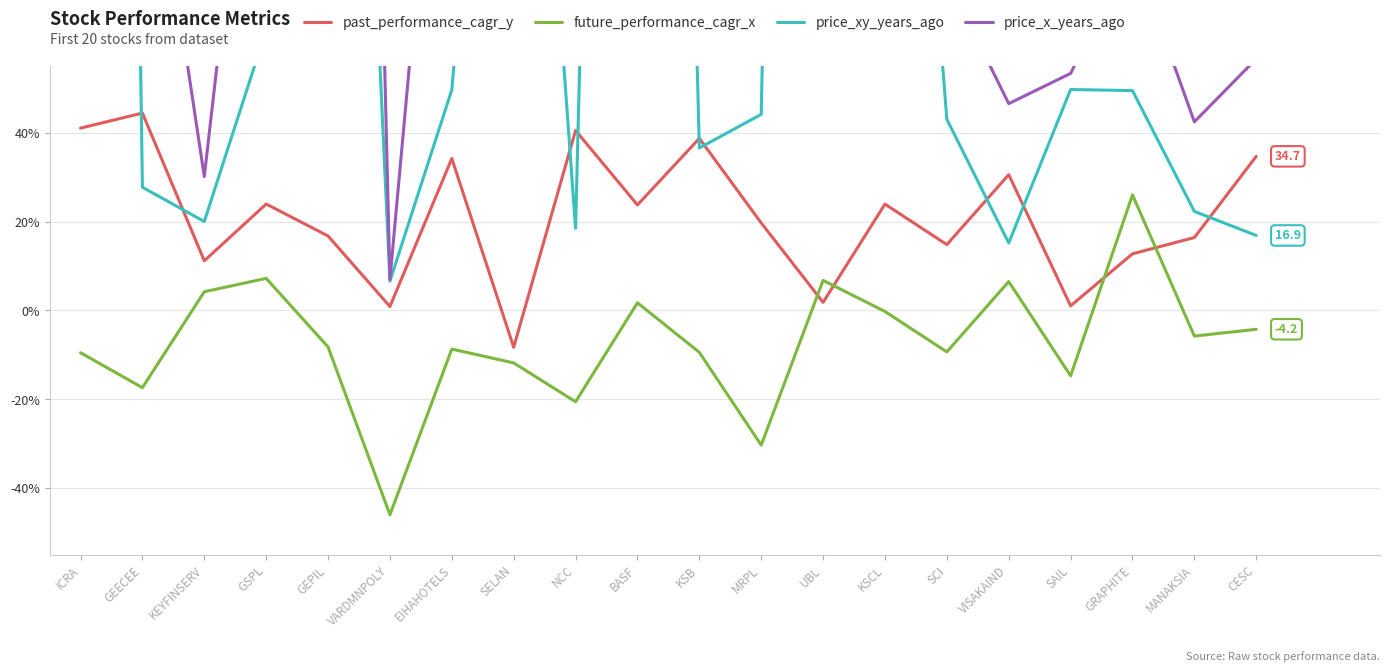

How many intersections are there between past_performance_cagr_y and future_performance_cagr_x?

4